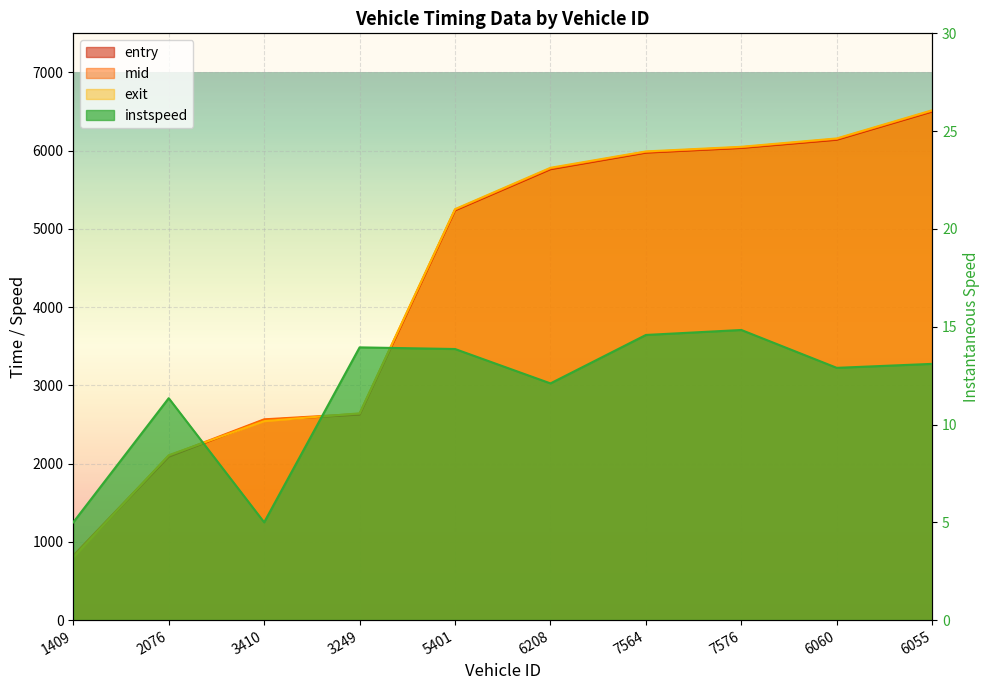

True or false: instspeed has more than 1 interior local peaks.

True